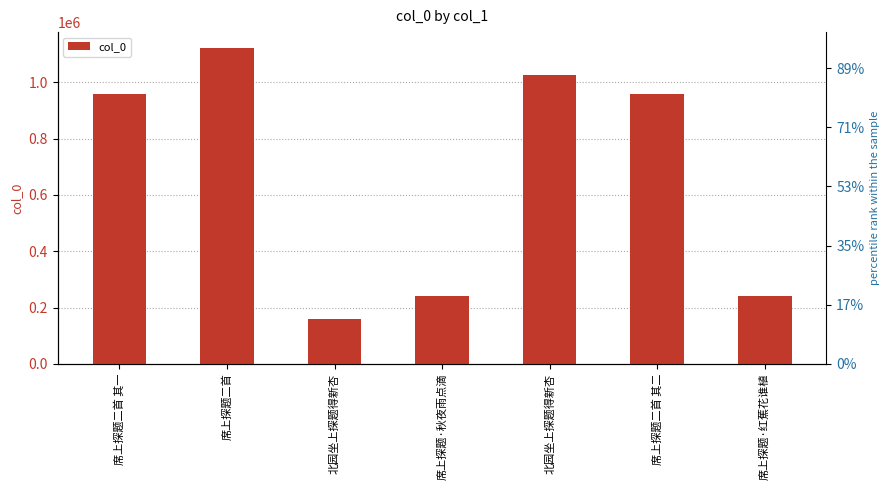

At which label is the value closest to 640868?

席上探题二首 其二